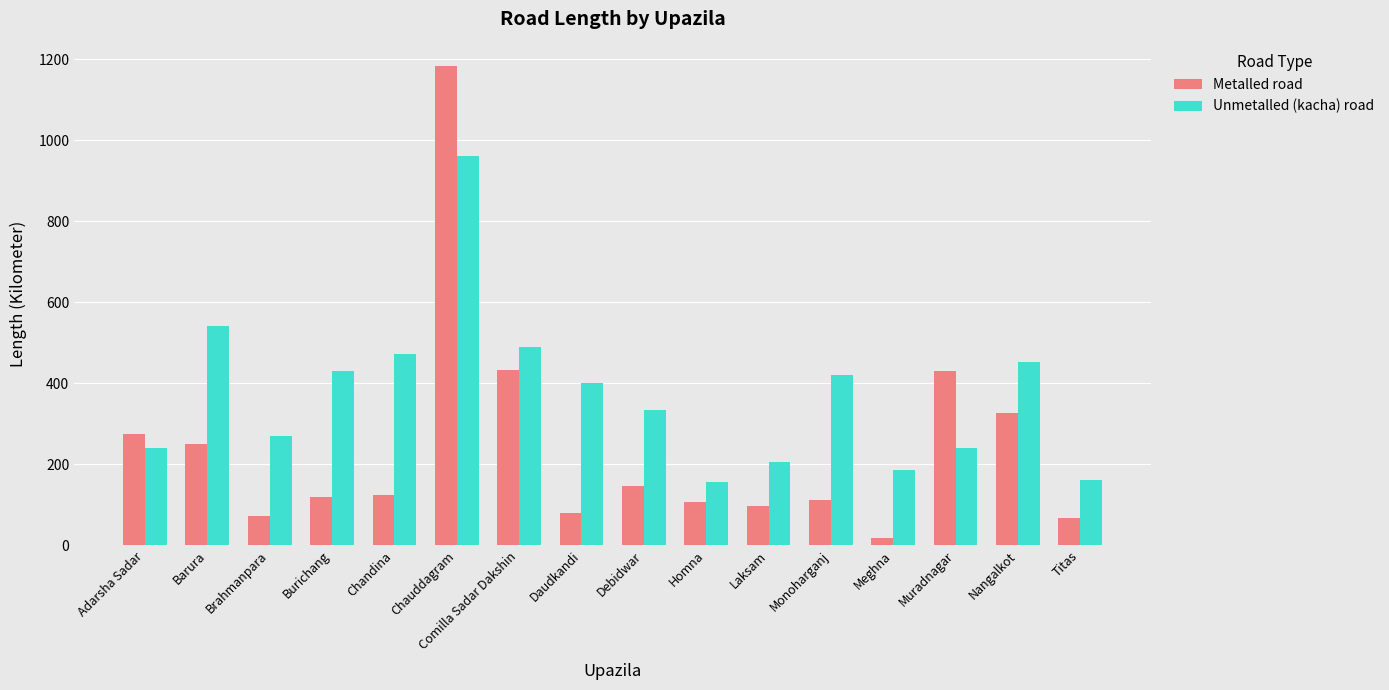

What is the label of the 16th bar from the left?

Titas